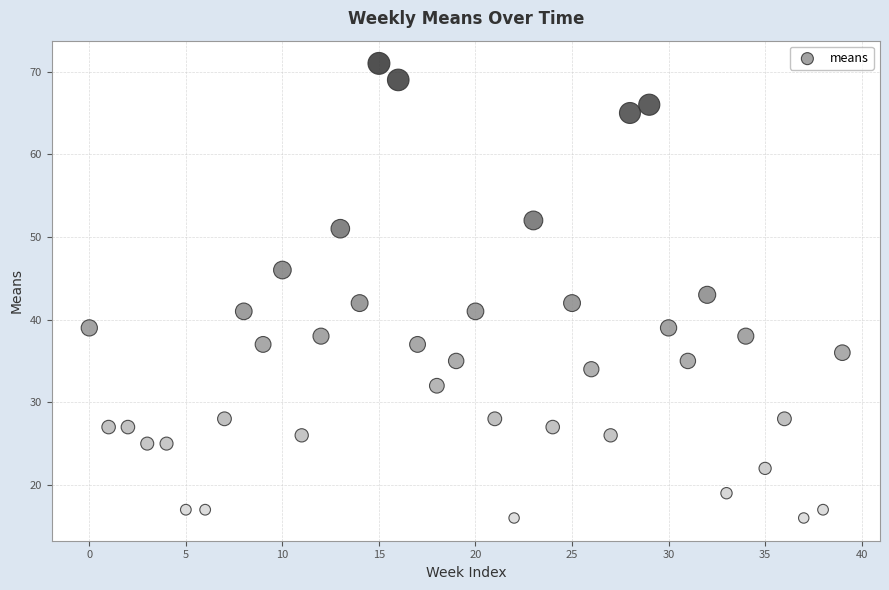

What is the range of Y values (max minus min)?

55